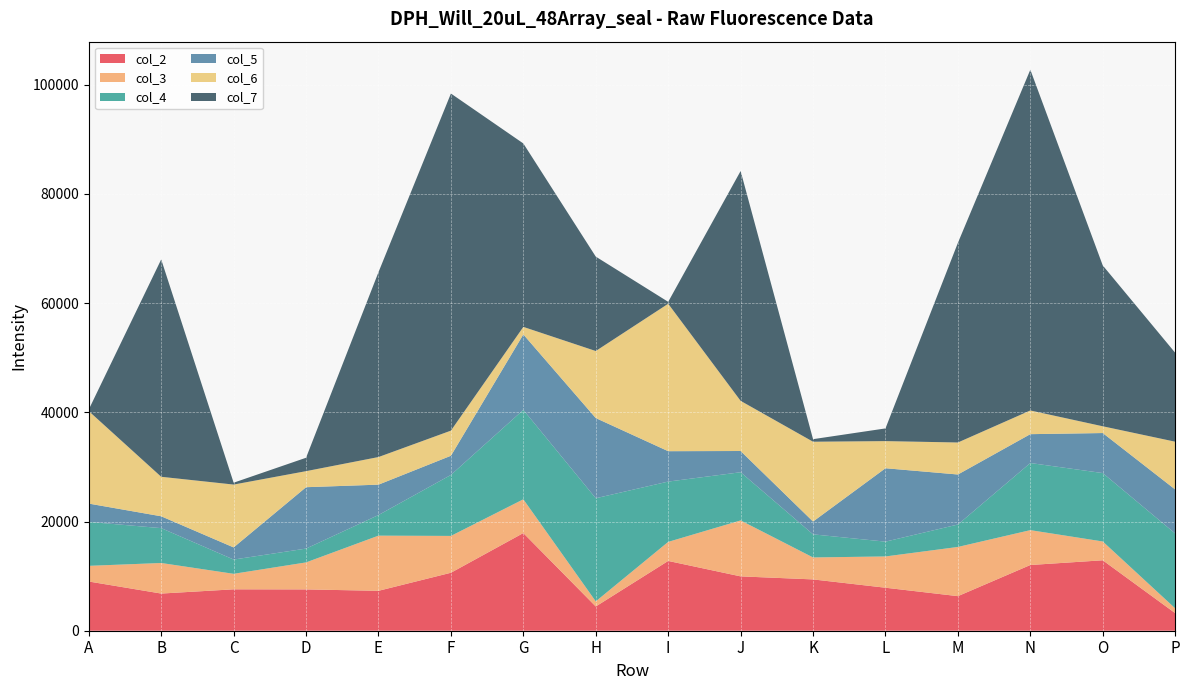

Reading left to right, list all the values displayed in this chart.

col_2: 9012	6806	7581	7564	7309	10615	17885	4439	12778	9952	9397	7874	6331	12034	12898	3221
col_3: 2868	5597	2840	4946	10100	6745	6181	935	3489	10245	4021	5727	9009	6384	3445	879
col_4: 8045	6383	2611	2532	3776	11168	16379	18885	11043	8824	4229	2711	4109	12289	12525	13708
col_5: 3356	2170	2222	11239	5563	3509	13811	14683	5565	3888	2347	13441	9158	5286	7330	8057
col_6: 16933	7231	11509	2938	5055	4602	1378	12276	26998	9182	14615	4967	5861	4339	1237	8748
col_7: 296	39802	343	2454	33853	61728	33590	17288	351	42088	467	2326	36562	62396	29449	16286